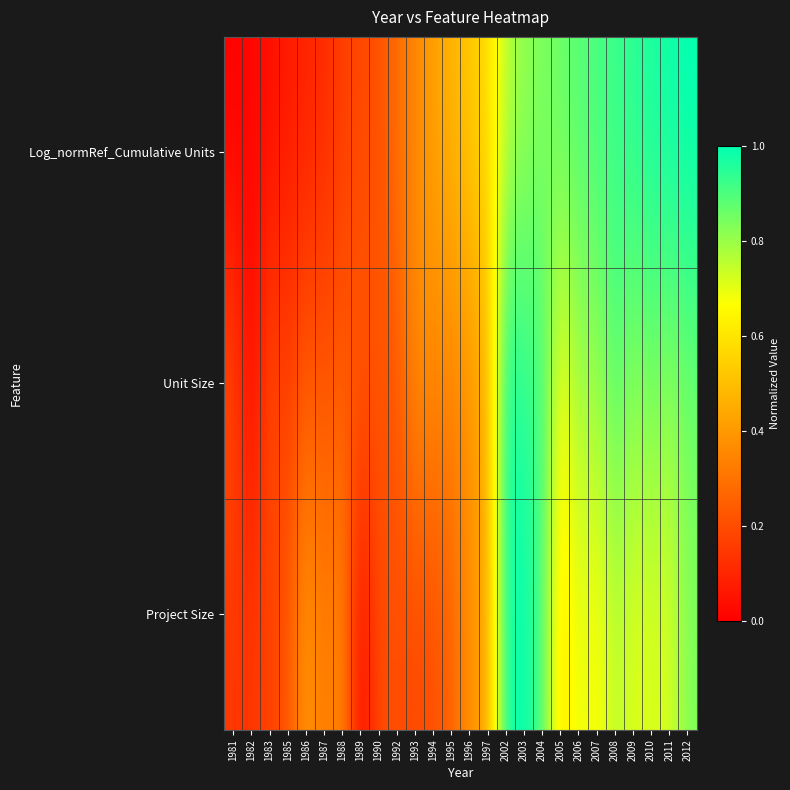

Reading right to left, what are all the values shown in this chart?

Log_normRef_Cumulative Units: 2012=1.0	2011=1.0	2010=1.0	2009=0.9	2008=0.9	2007=0.9	2006=0.9	2005=0.9	2004=0.8	2003=0.8	2002=0.8	1997=0.6	1996=0.5	1995=0.5	1994=0.4	1993=0.3	1992=0.3	1990=0.2	1989=0.2	1988=0.2	1987=0.1	1986=0.1	1985=0.1	1983=0.0	1982=0.0	1981=0.0
Unit Size: 2012=0.9	2011=0.8	2010=0.9	2009=0.8	2008=0.9	2007=0.8	2006=0.8	2005=0.7	2004=0.9	2003=0.9	2002=1.0	1997=0.5	1996=0.4	1995=0.3	1994=0.4	1993=0.4	1992=0.2	1990=0.2	1989=0.2	1988=0.2	1987=0.2	1986=0.2	1985=0.2	1983=0.2	1982=0.0	1981=0.2
Project Size: 2012=0.8	2011=0.7	2010=0.7	2009=0.7	2008=0.8	2007=0.6	2006=0.7	2005=0.6	2004=0.9	2003=1.0	2002=1.0	1997=0.4	1996=0.4	1995=0.3	1994=0.2	1993=0.2	1992=0.2	1990=0.2	1989=0.0	1988=0.4	1987=0.3	1986=0.4	1985=0.2	1983=0.2	1982=0.1	1981=0.1